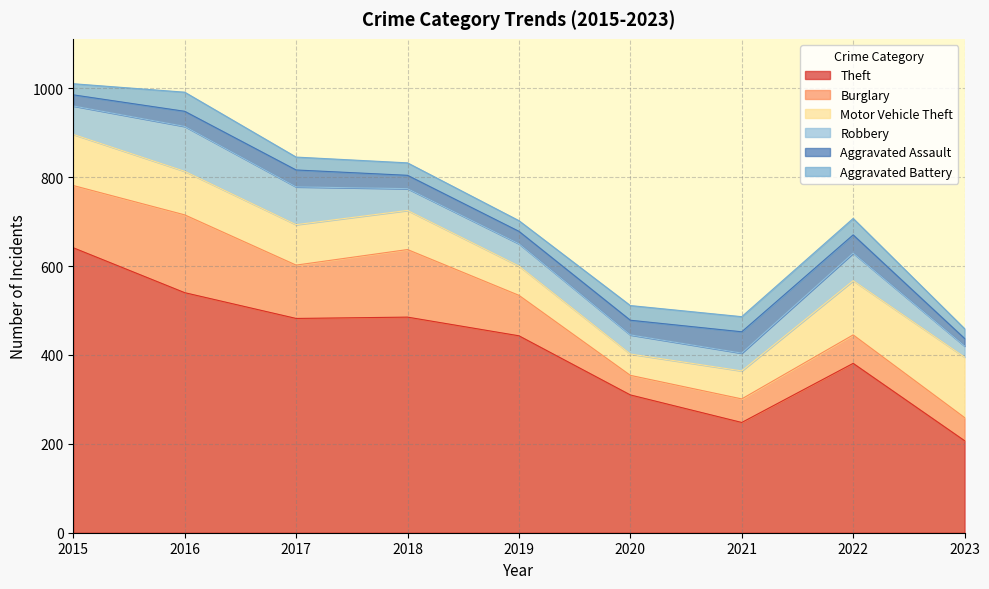

What is the average value of the Theft series?

415